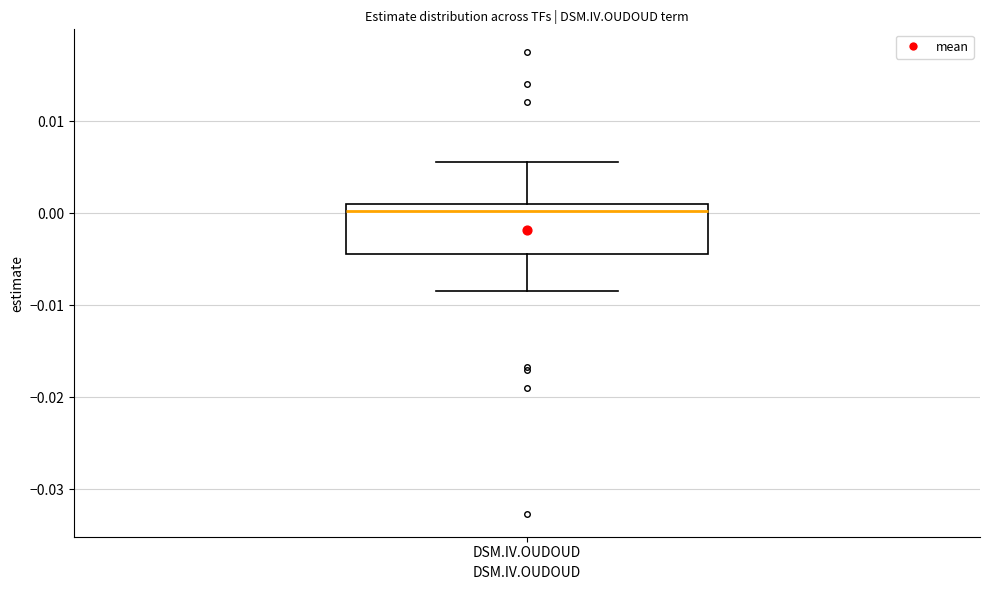

Transcribe this box plot: give where the median line is, the range the box spans, and where the two whiskers end, as read against the y-axis. The values are not printed on the chart, so give them approximately, as read against the axis.

median 0.000, box -0.004 to 0.001, whiskers -0.008 to 0.006